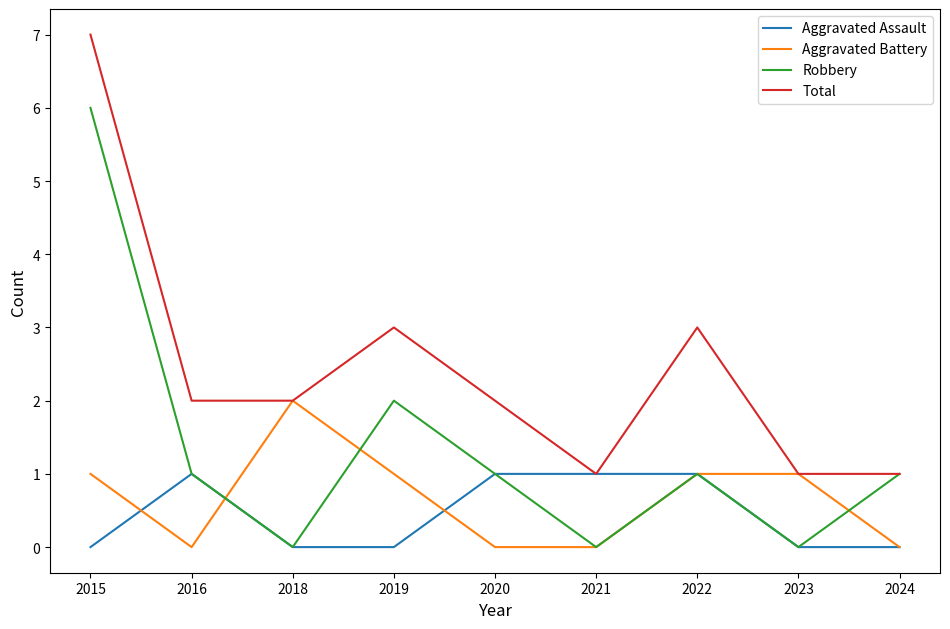

The Total series shows 1 at 2023. True or false?

True